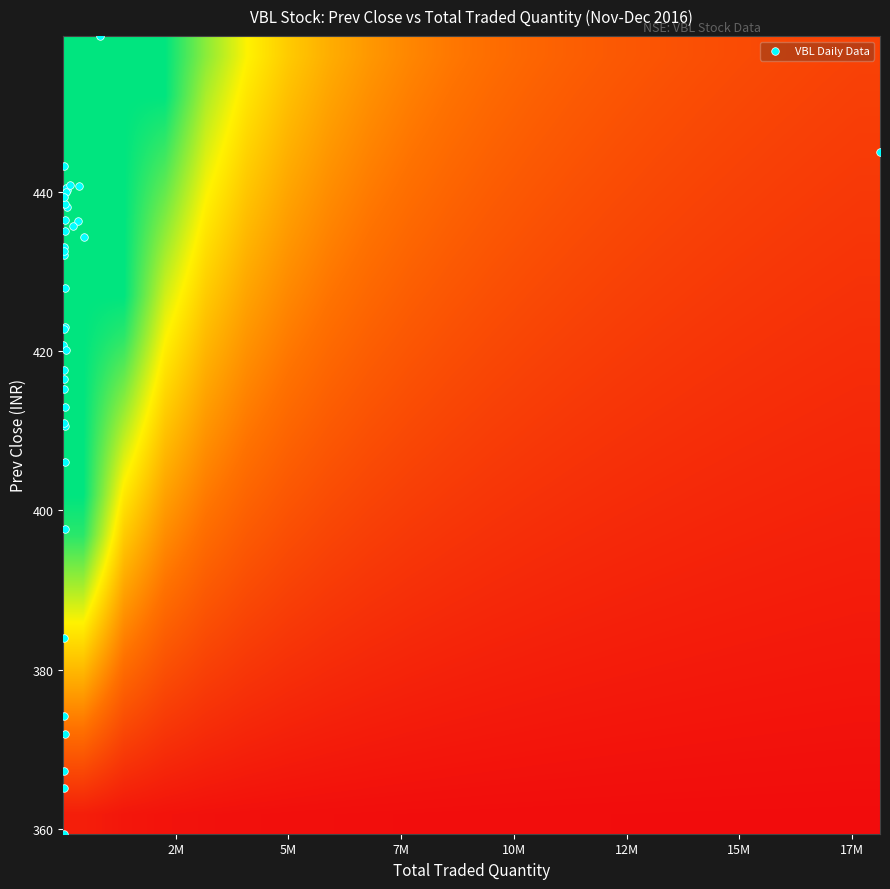

What is the smallest value displayed?

359.4